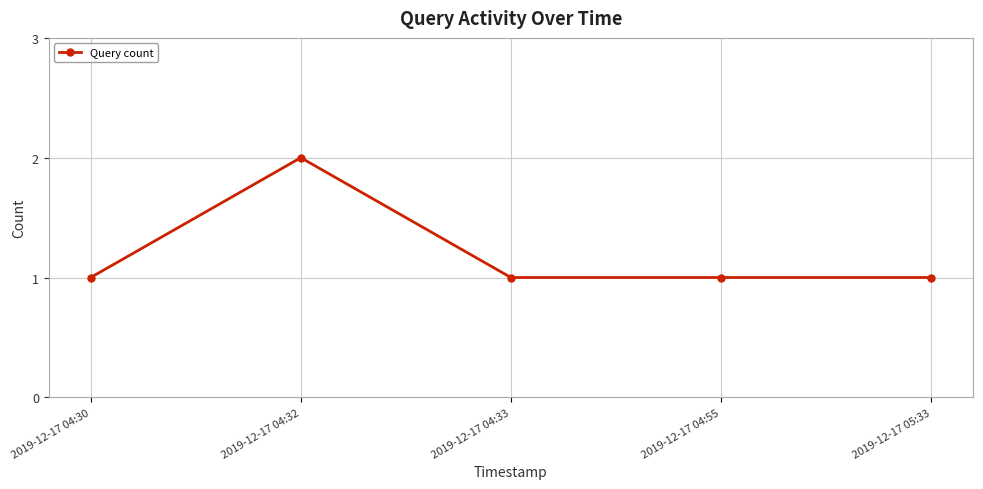

What is the ratio of the value at 2019-12-17 04:30 to the value at 2019-12-17 04:33?

1.0